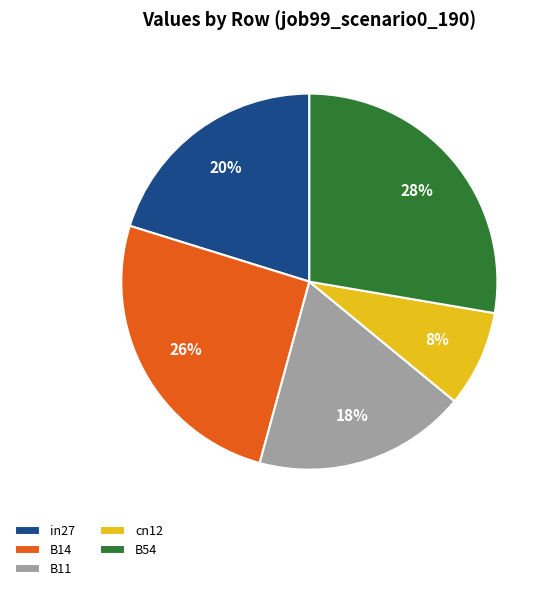

Which category has the smallest portion of the pie?

cn12